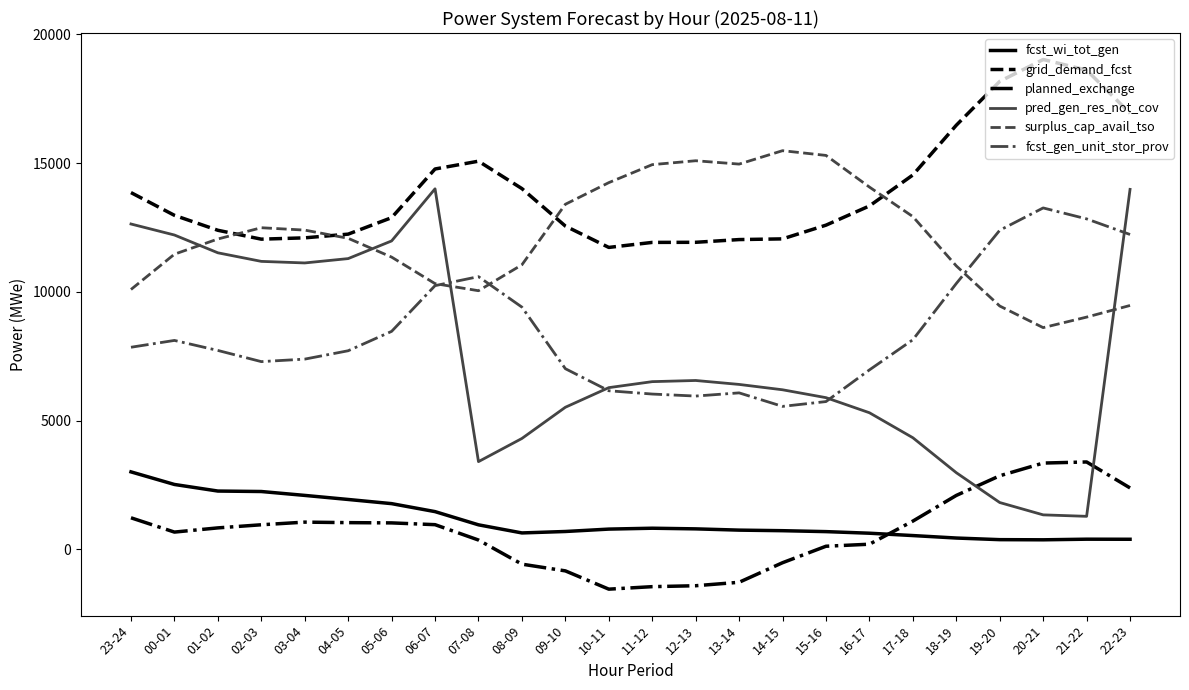

What are all the series names shown in the legend?

fcst_wi_tot_gen, grid_demand_fcst, planned_exchange, pred_gen_res_not_cov, surplus_cap_avail_tso, fcst_gen_unit_stor_prov